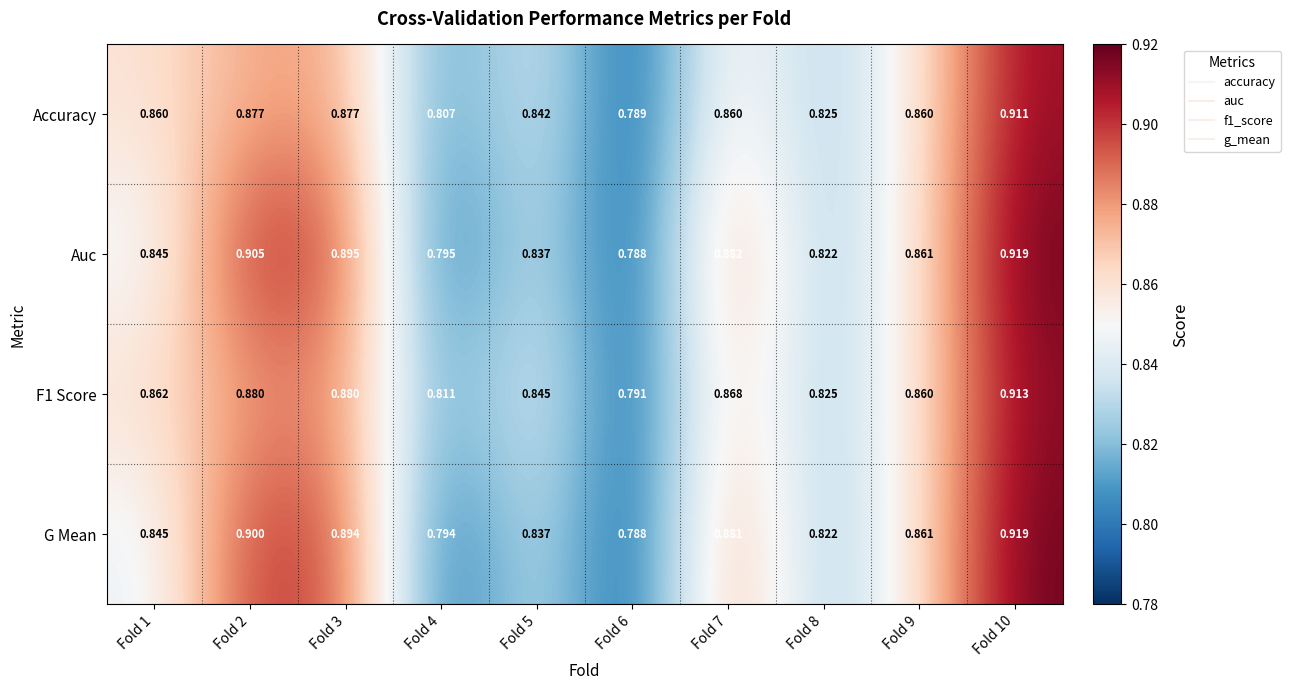

At how many categories does at least one series exceed 0?

10